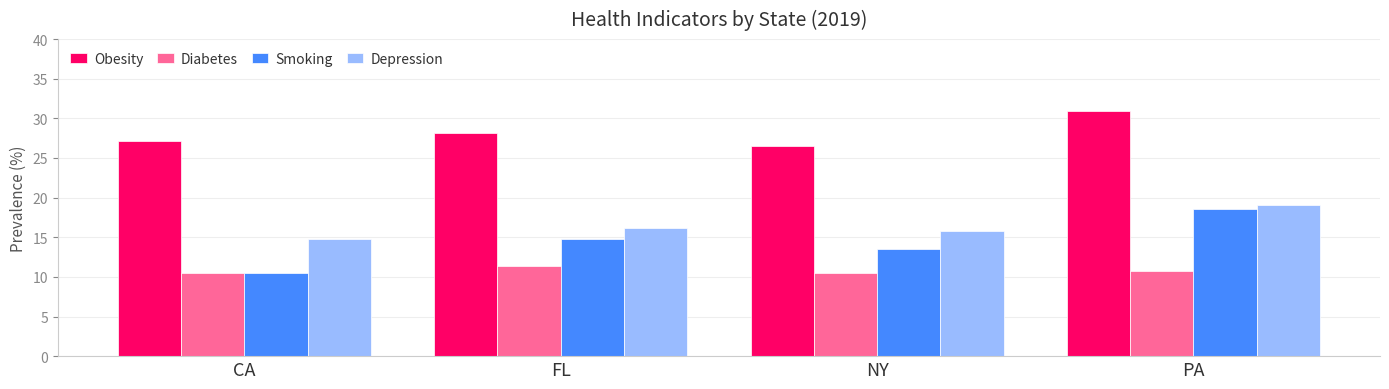

What value does the Obesity series have at NY?

26.5